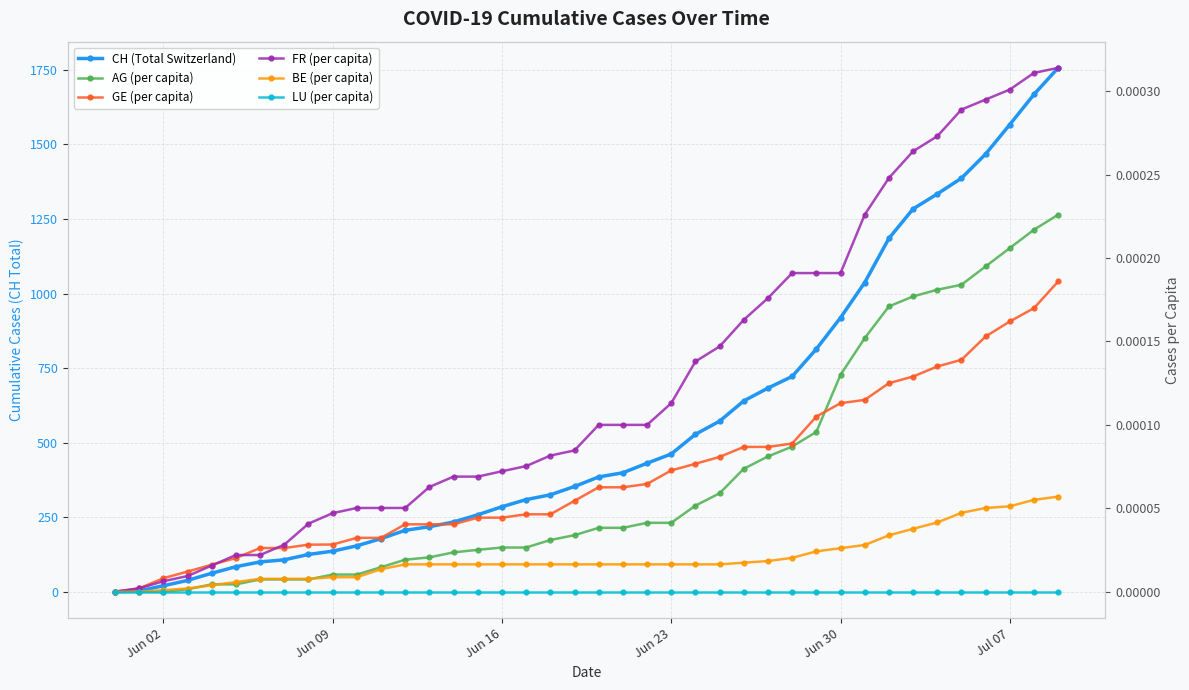

True or false: FR (per capita) and AG (per capita) cross at least once.

False